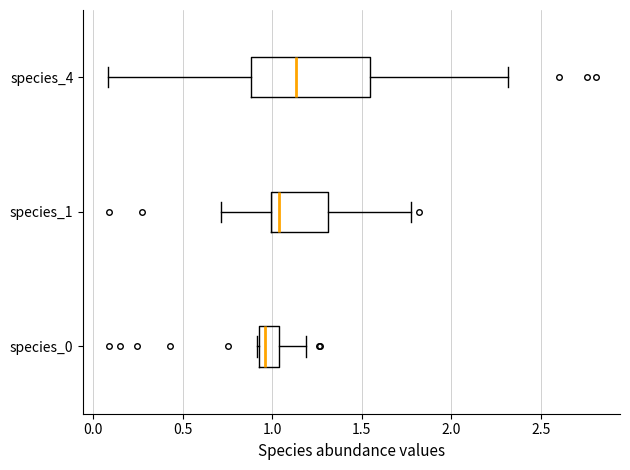

Which box's median line is the furthest to the right?

species_4